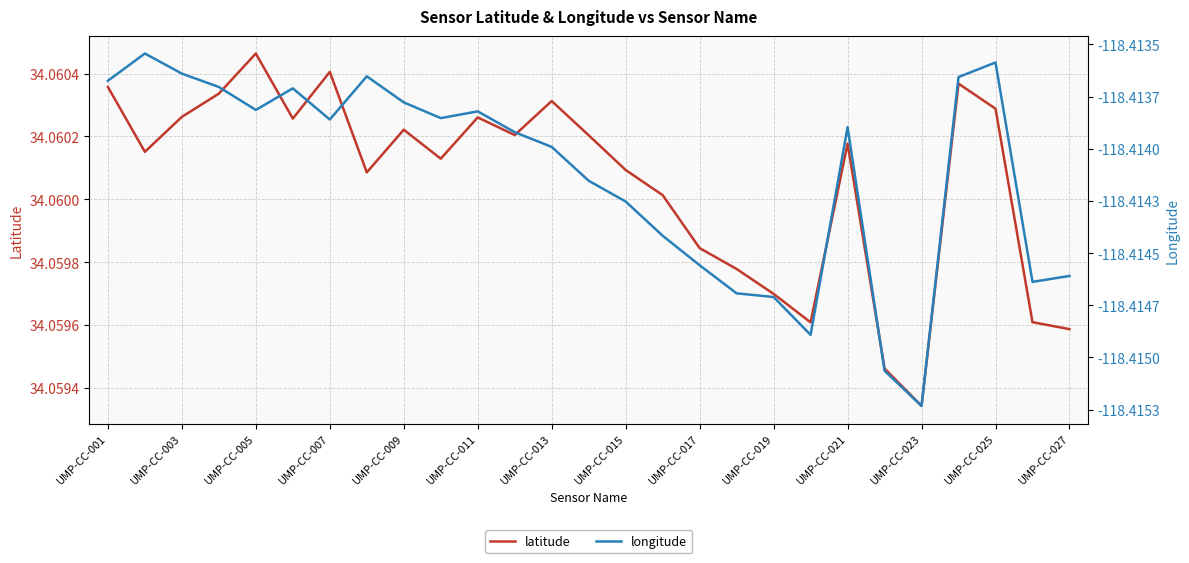

At which label is latitude closest to 34?

UMP-CC-023